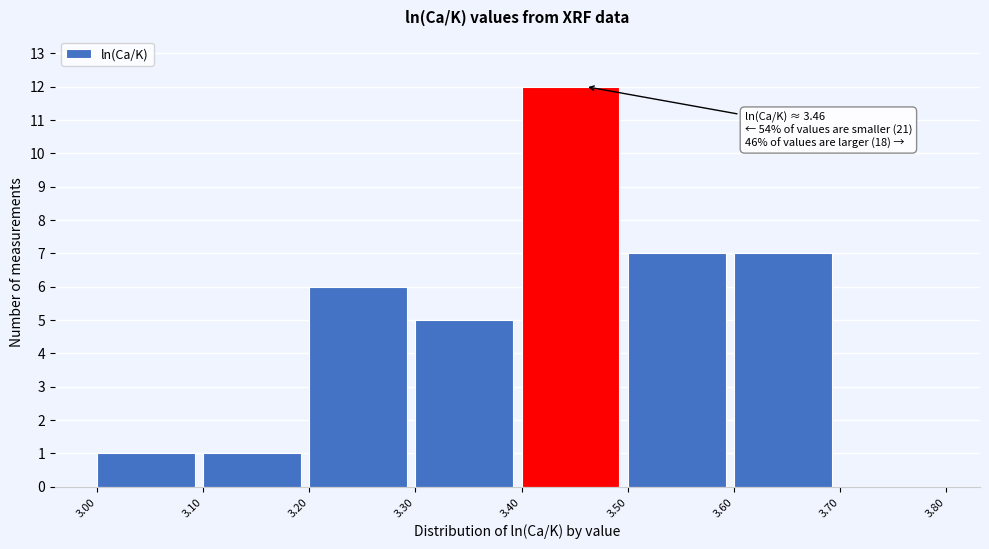

Which range on the x-axis has the tallest bar?

3.40 to 3.50